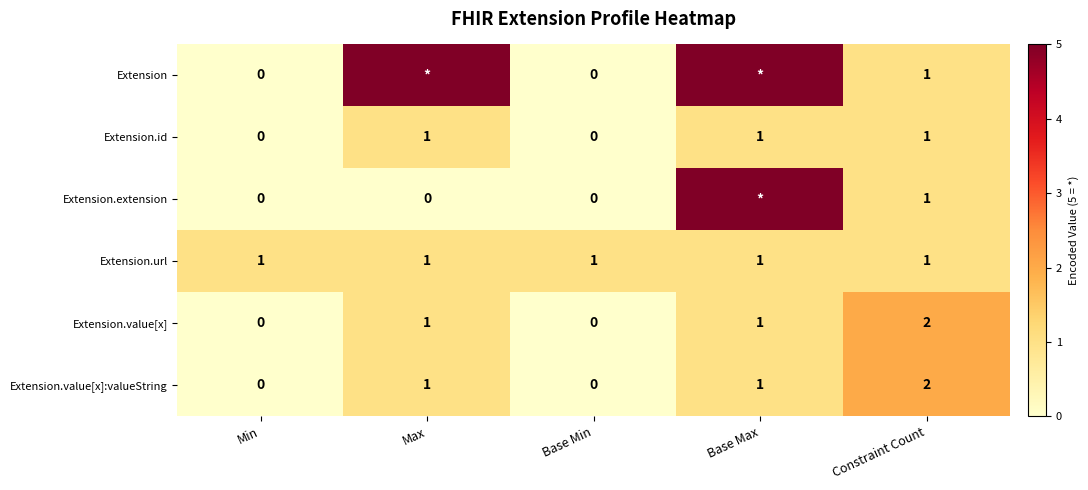

Which has a higher value, Min or Constraint Count?

Constraint Count